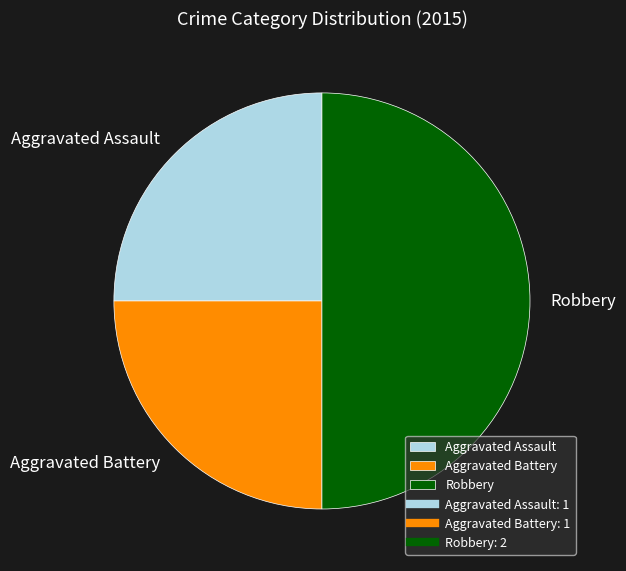

The Aggravated Assault slice represents 36% of the pie. True or false?

False